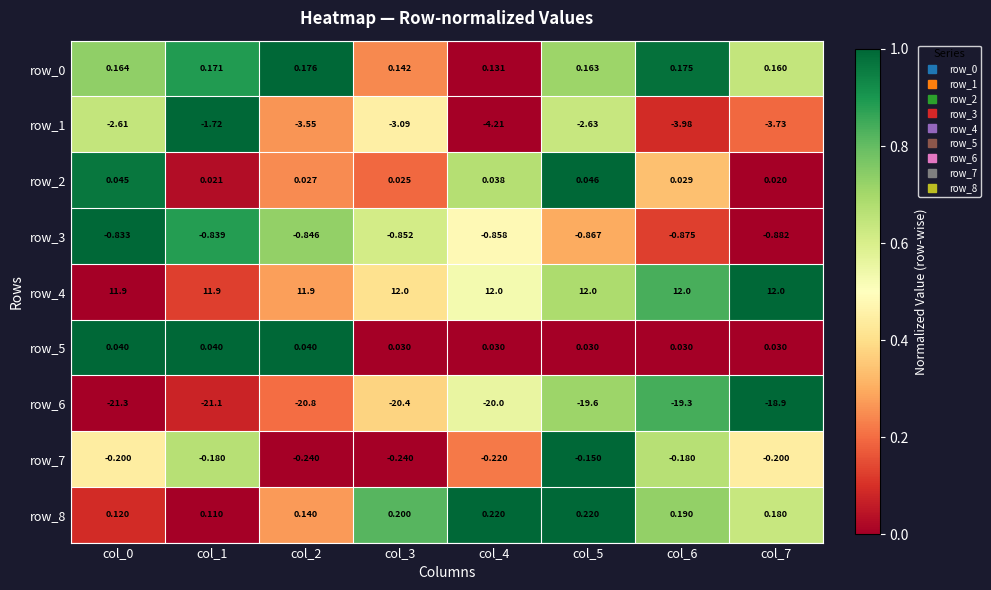

Is the value of row_1 at col_1 greater than the value of row_2 at col_1?

No